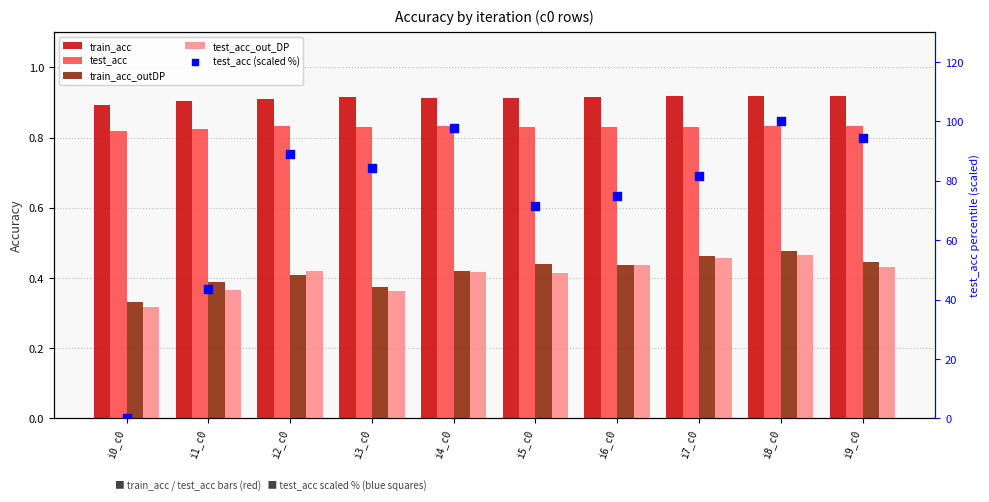

Is the value of test_acc at i1_c0 greater than the value of test_acc (scaled %) at i5_c0?

No